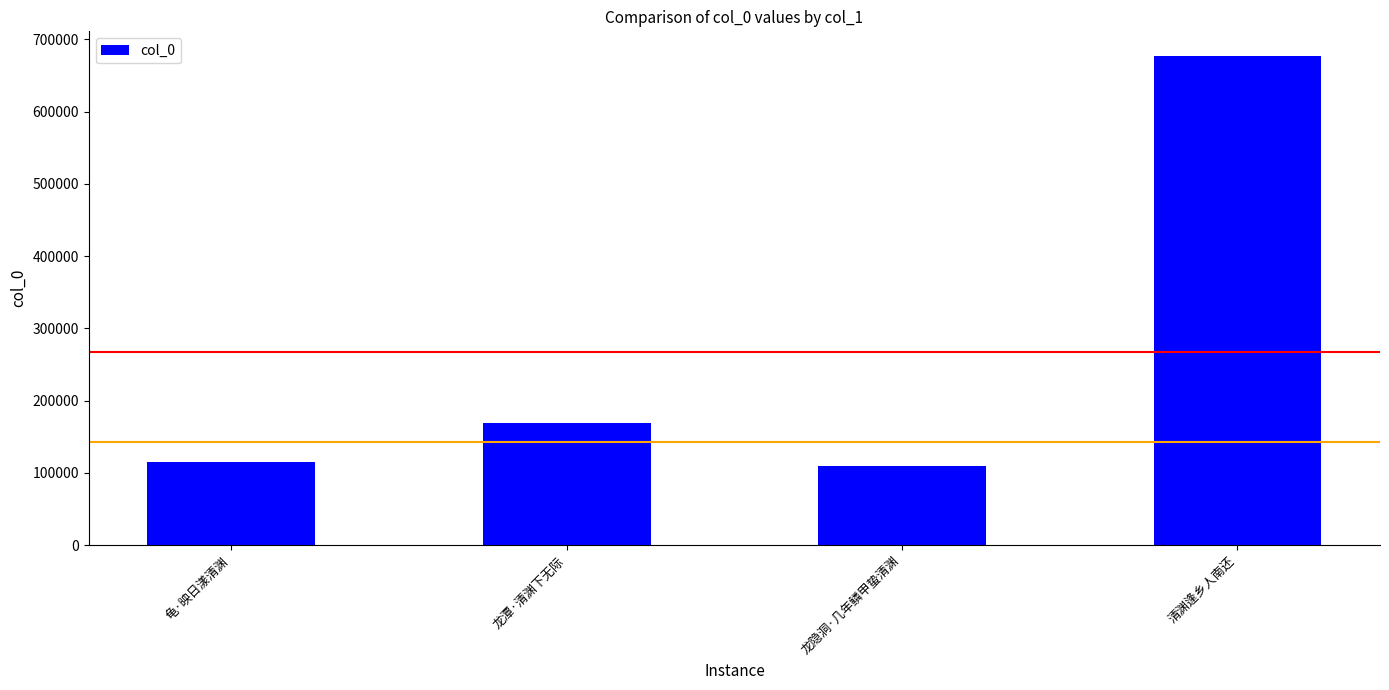

What position from the left is 清渊逢乡人南还?

4